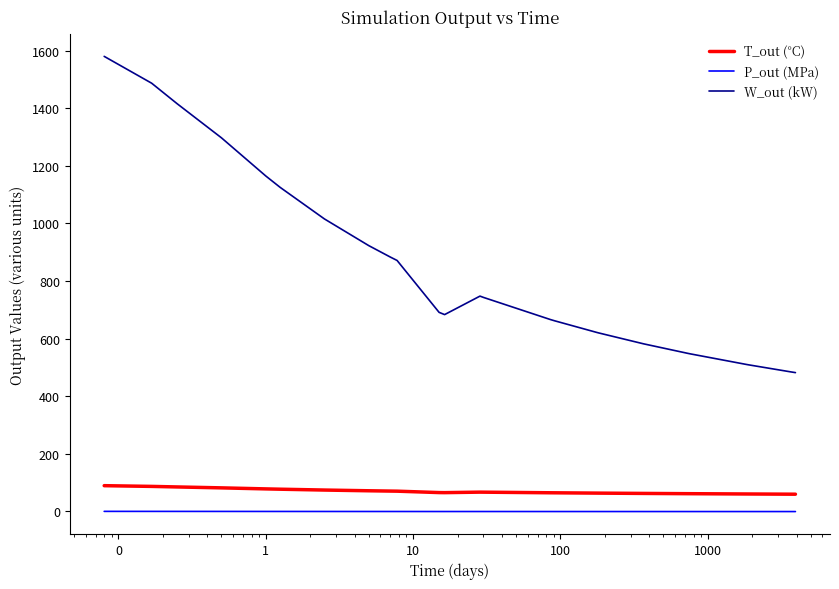

What is the lowest value of the T_out (°C) series?

58.6